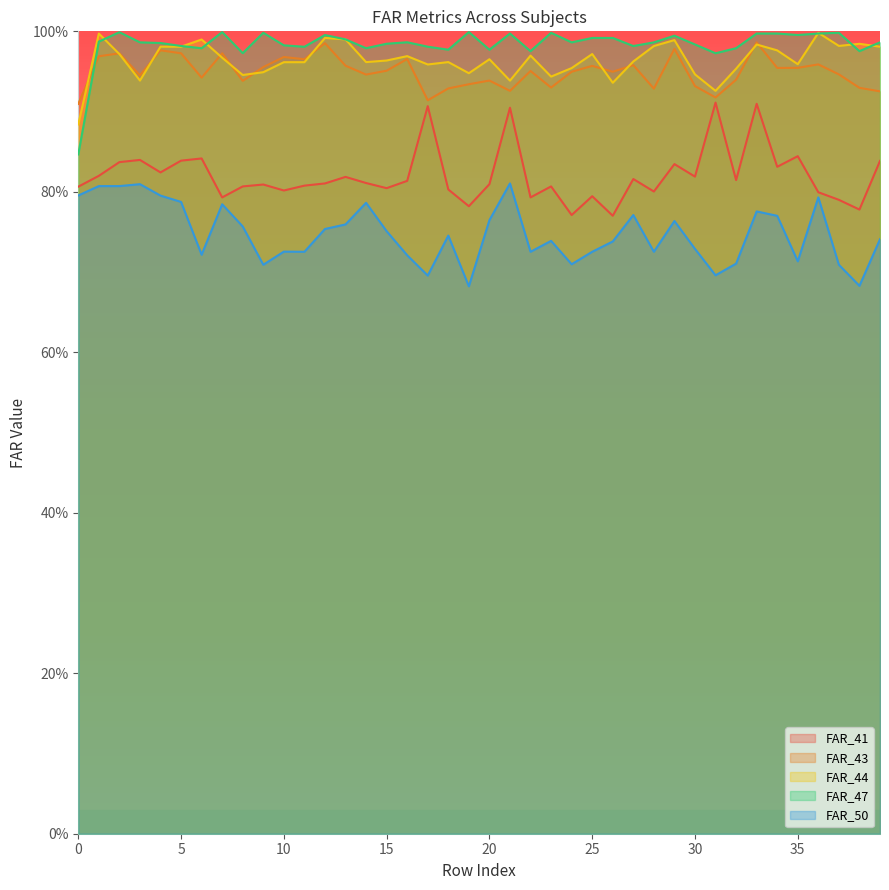

True or false: FAR_50 and FAR_41 intersect in this chart.

False